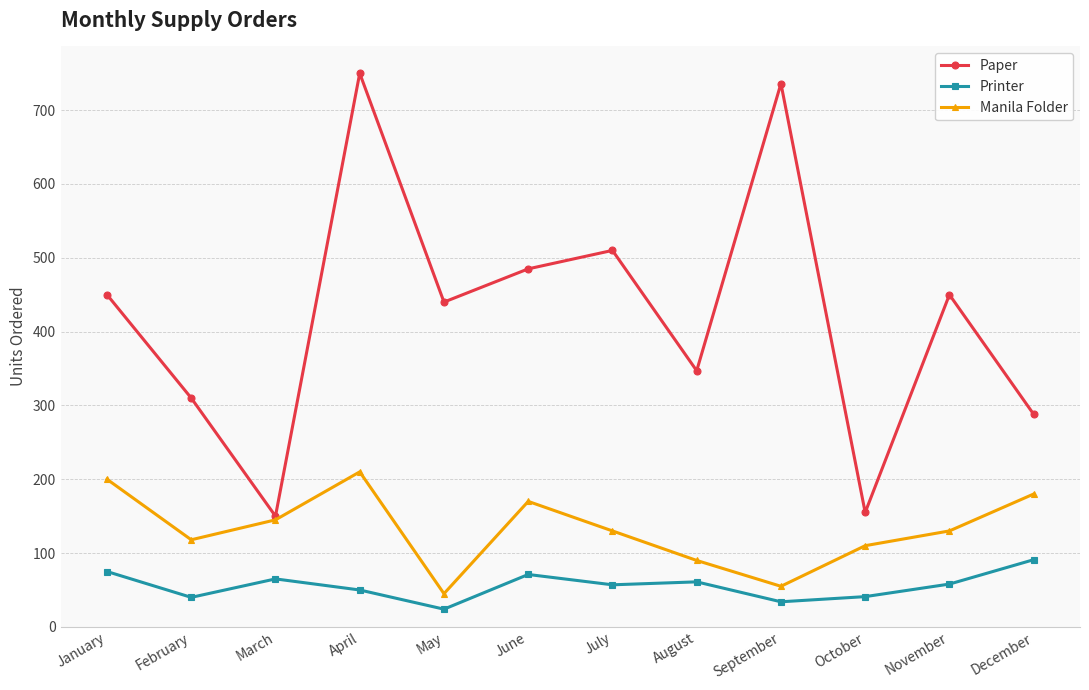

What are all the series names shown in the legend?

Paper, Printer, Manila Folder